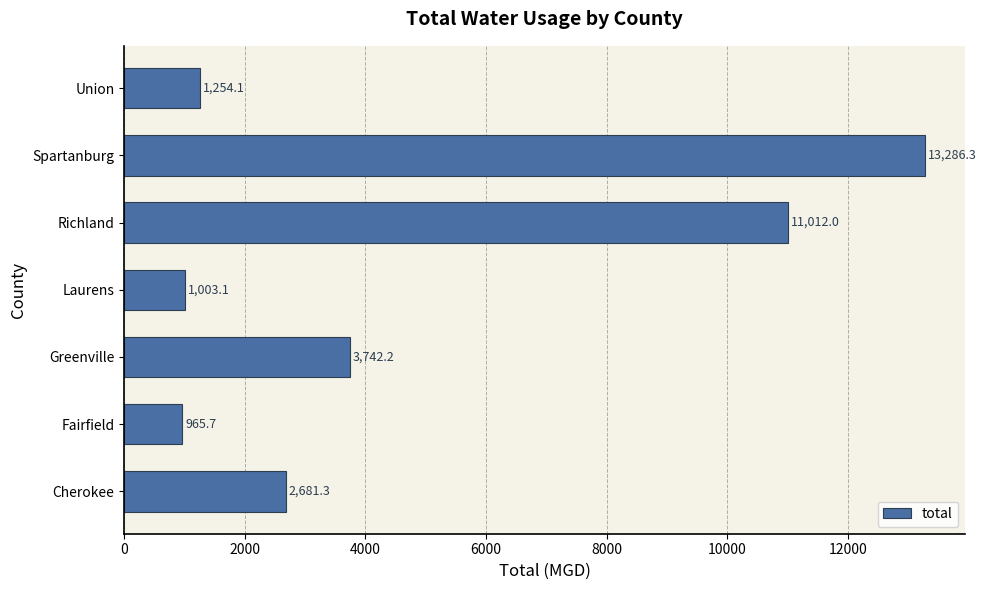

What is the difference between the maximum and second lowest values?

12283.2